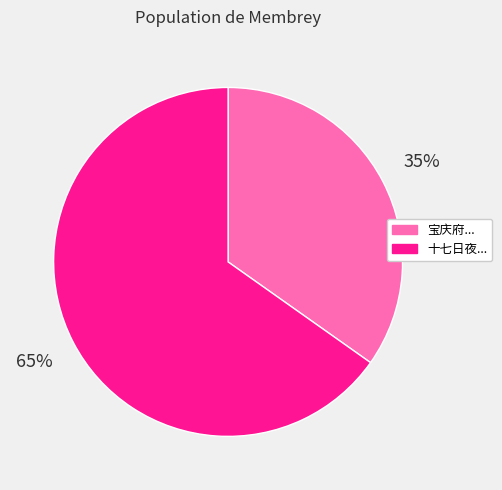

To the nearest percent, what is the difference between the largest and smallest slice percentages?

30%